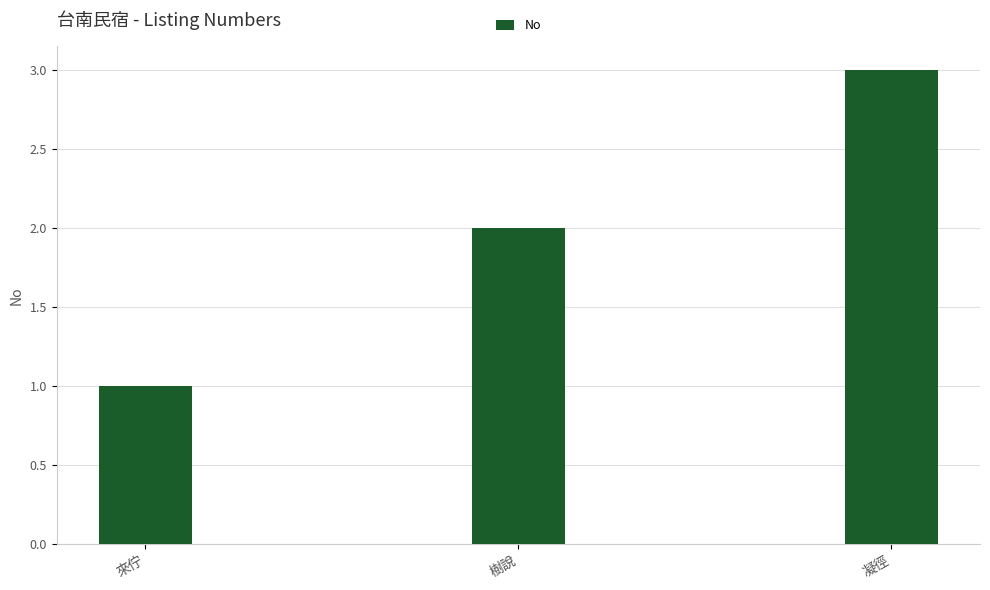

What is the ratio of the value at 來佇 to the value at 樹說?

0.5